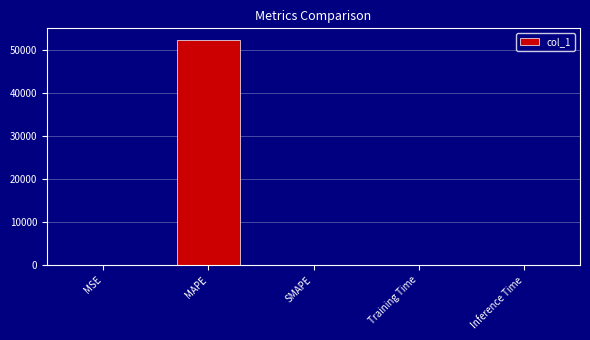

What is the greatest value displayed?

52487.7